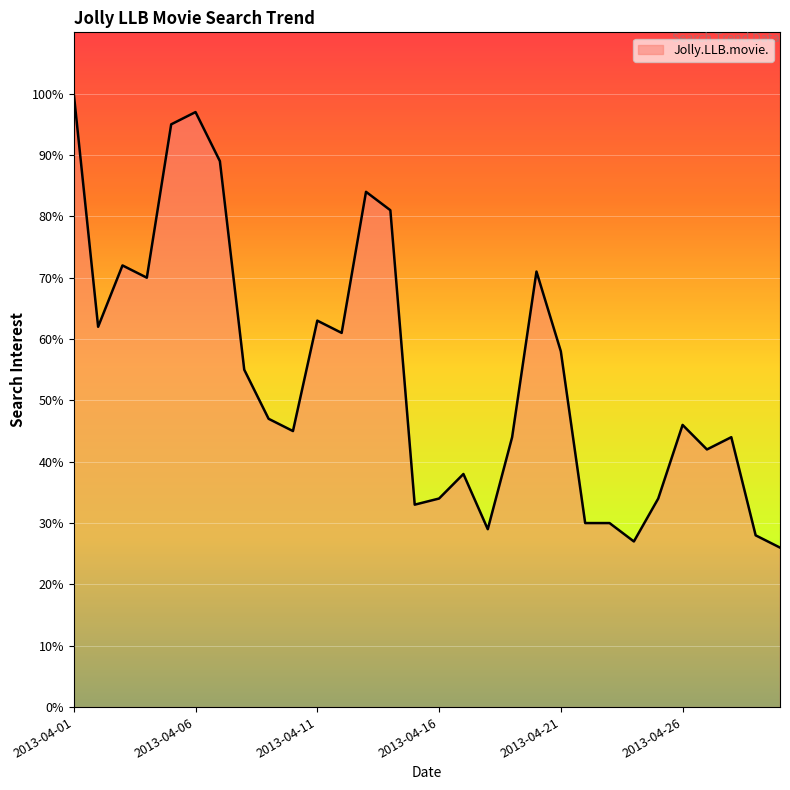

What is the maximum value shown in the chart?

100